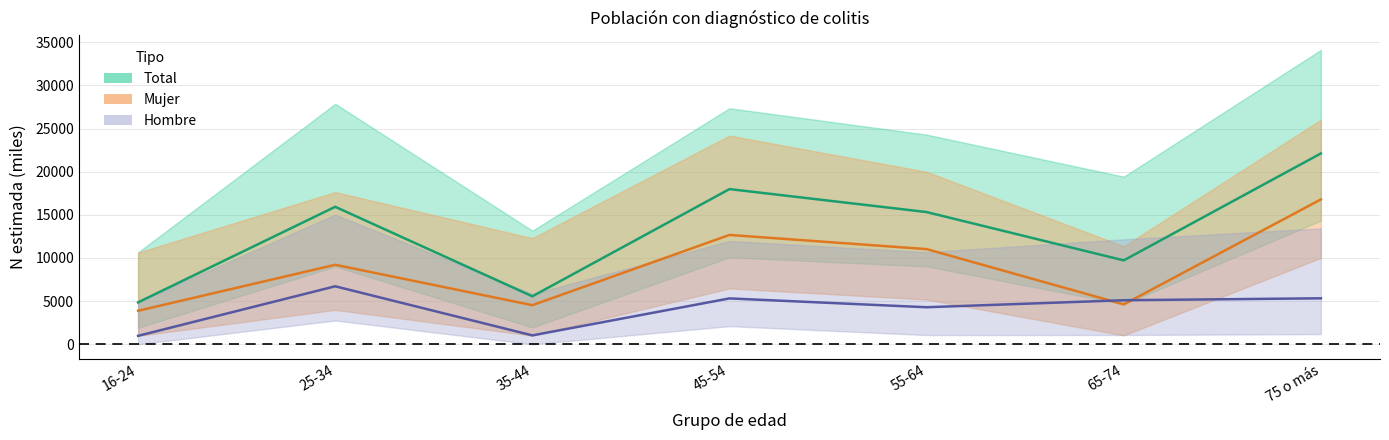

Which category has the lowest value across all series?

16-24